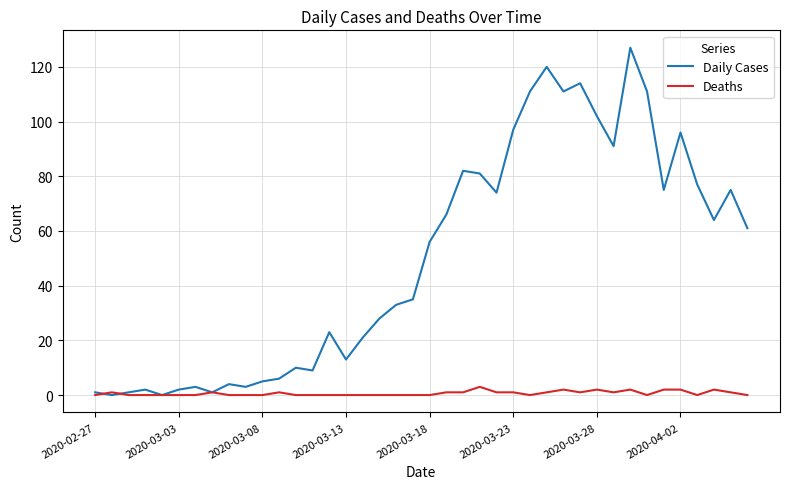

Count the number of data series in this chart.

2